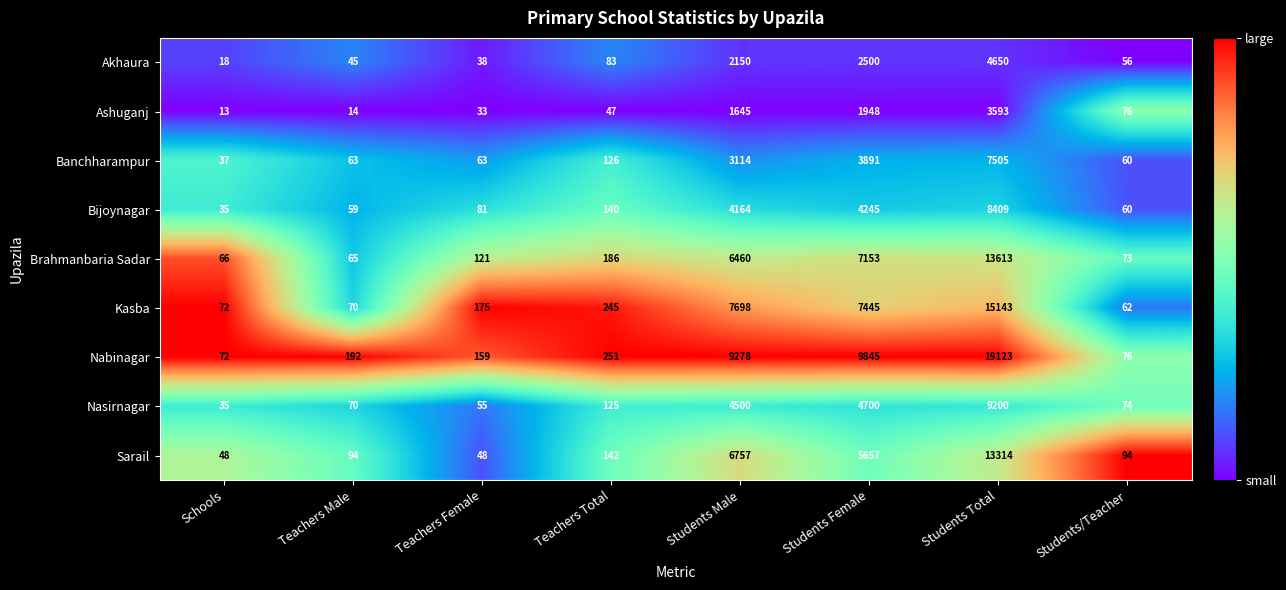

Which series has the widest spread of values?

Nabinagar